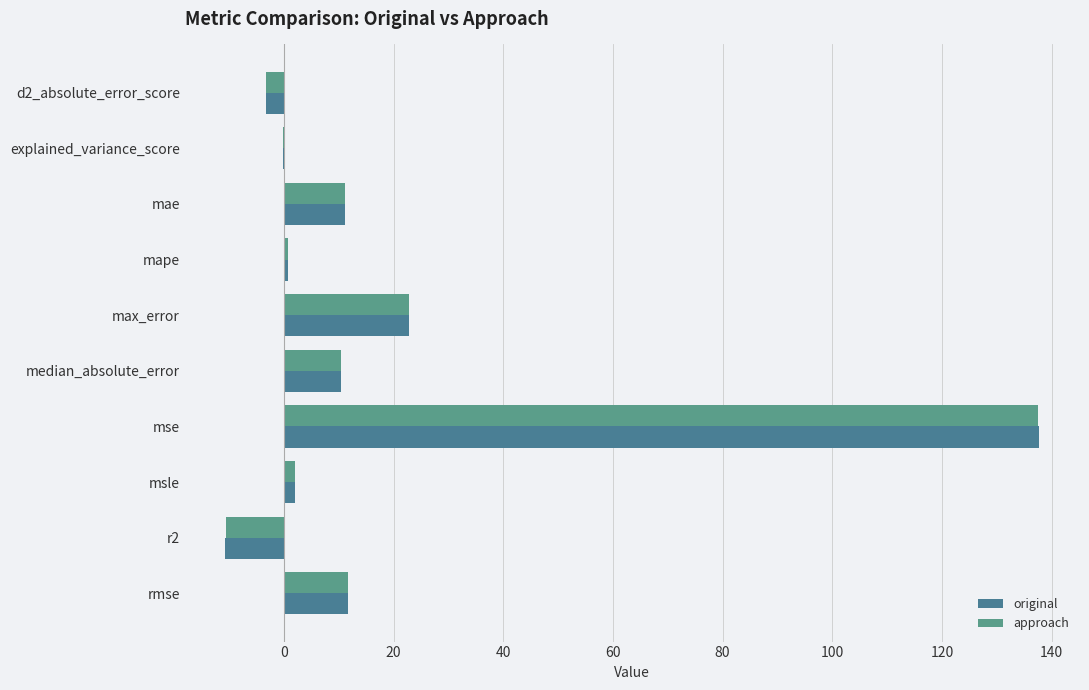

Reading left to right, list all the values displayed in this chart.

original: -3.2	-0.1	11.2	0.8	22.9	10.4	137.8	2.1	-10.7	11.7
approach: -3.2	-0.1	11.2	0.8	22.8	10.4	137.5	2.1	-10.6	11.7